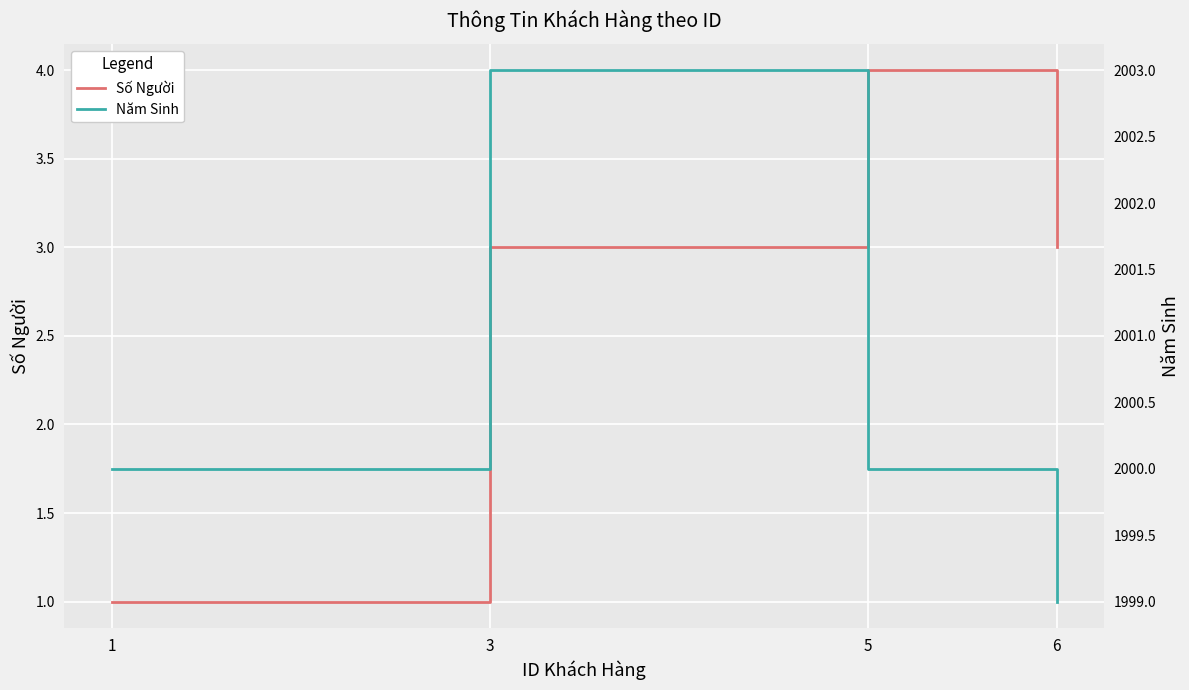

What is the difference between the Số Người values at 6 and 5?

1